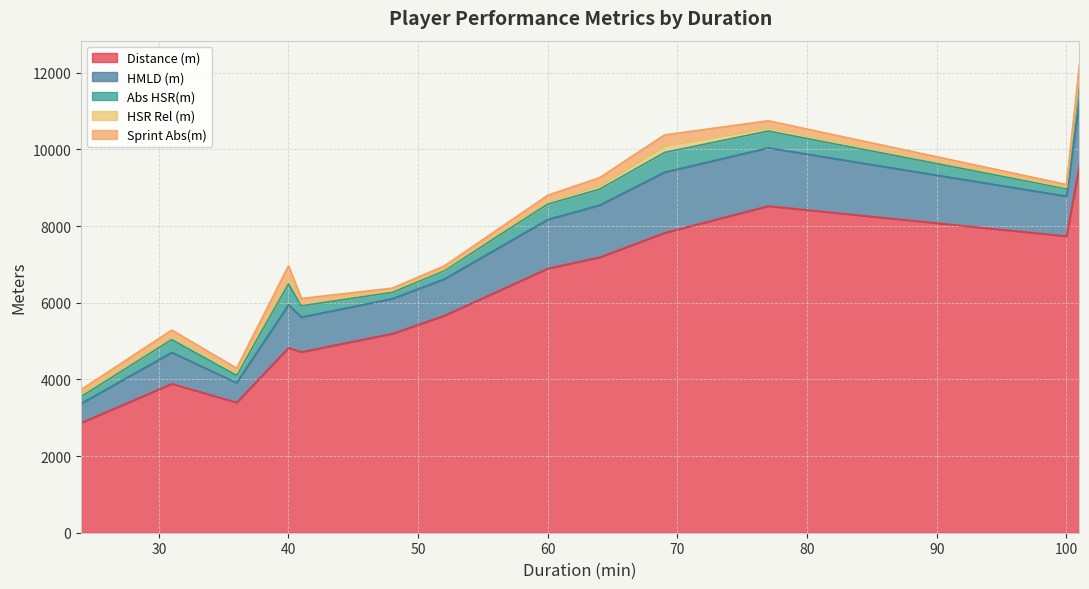

At 77, list the series in order from largest to smallest.

Distance (m), HMLD (m), Abs HSR(m), Sprint Abs(m), HSR Rel (m)